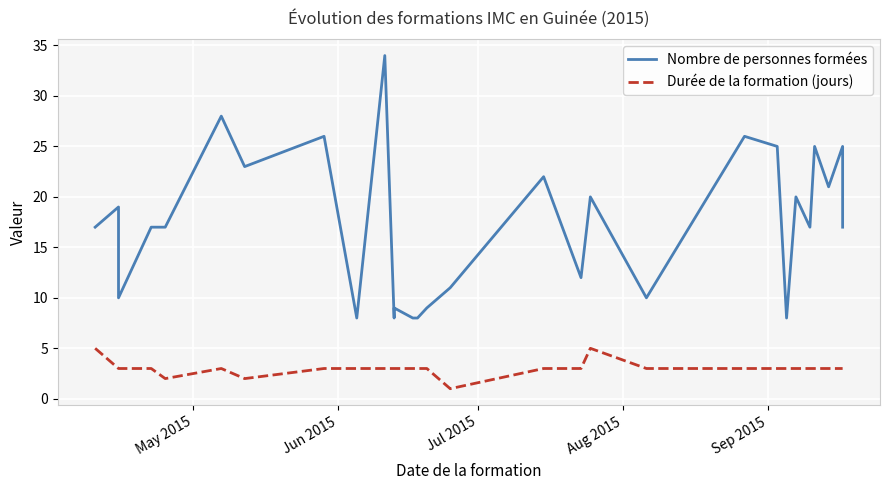

True or false: Nombre de personnes formées has more than 0 interior local peaks.

True